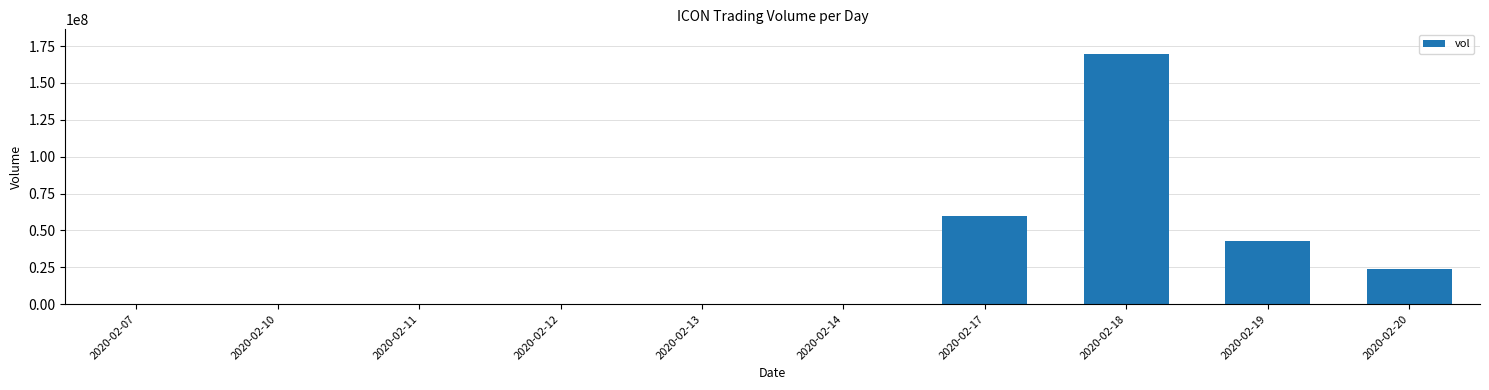

What is the ratio of the value at 2020-02-10 to the value at 2020-02-13?

2.6